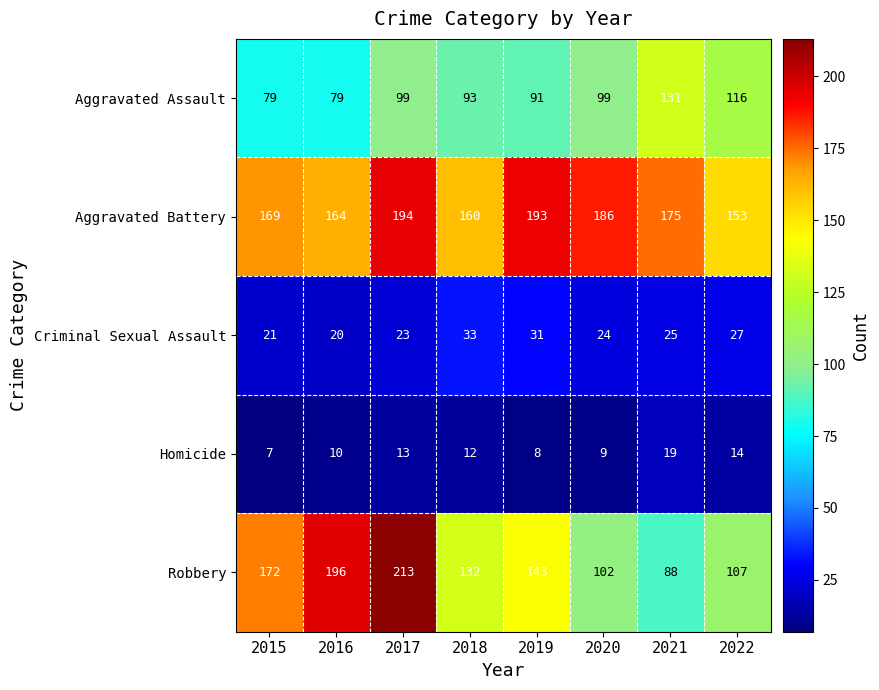

What is the total value across all series at 2020?

420